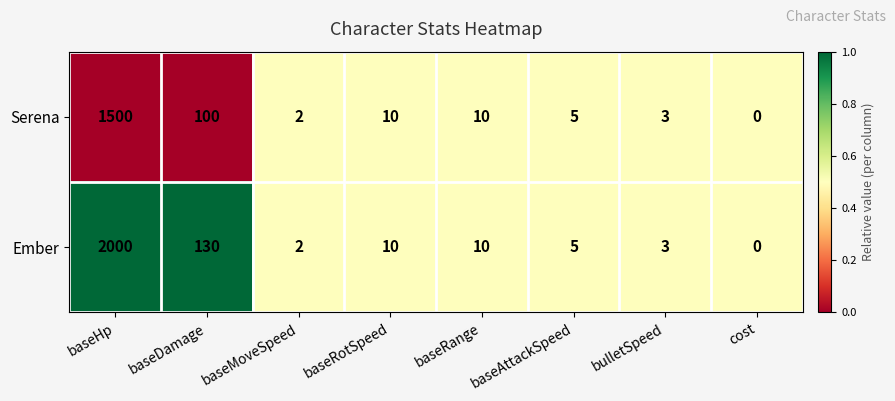

How many distinct data groups are displayed?

2